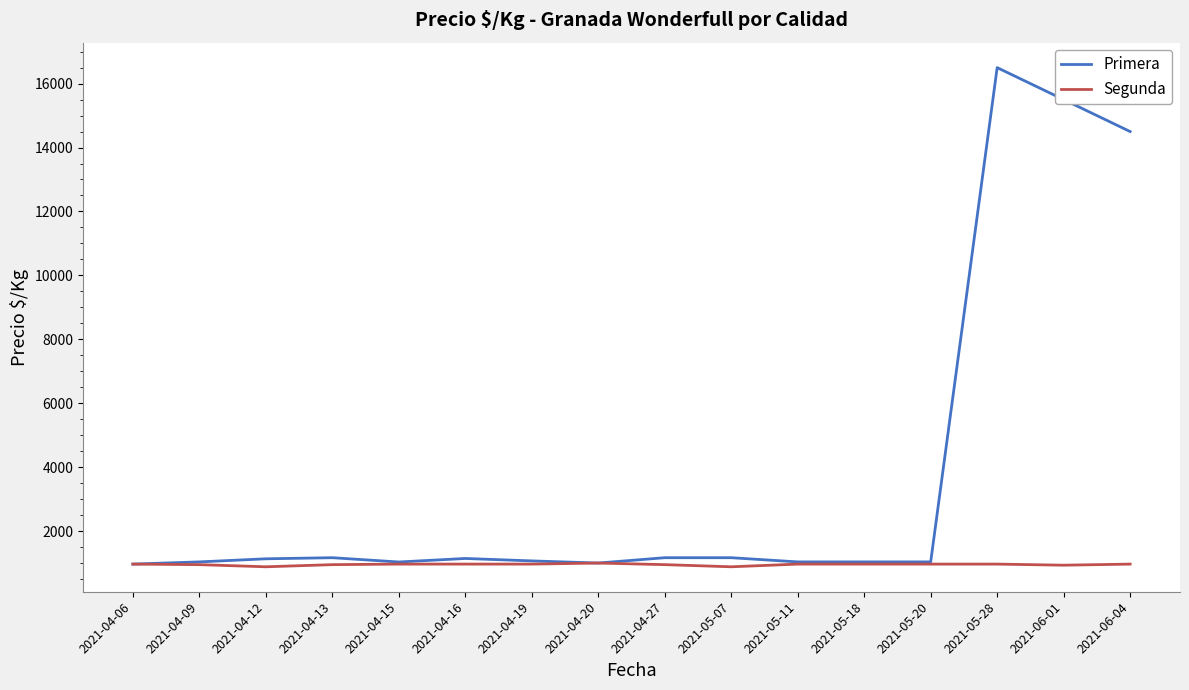

How many categories are shown in the chart?

16